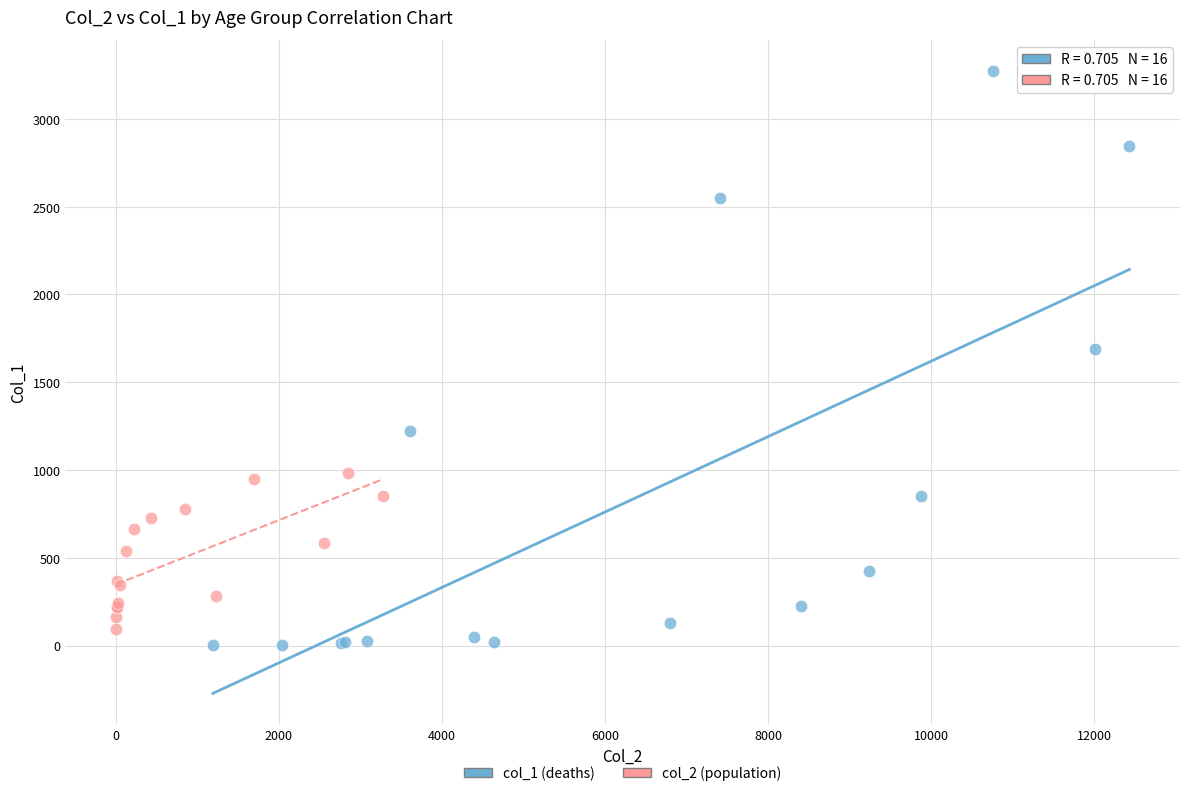

What are all the series names shown in the legend?

col_1 (deaths), col_2 (population)